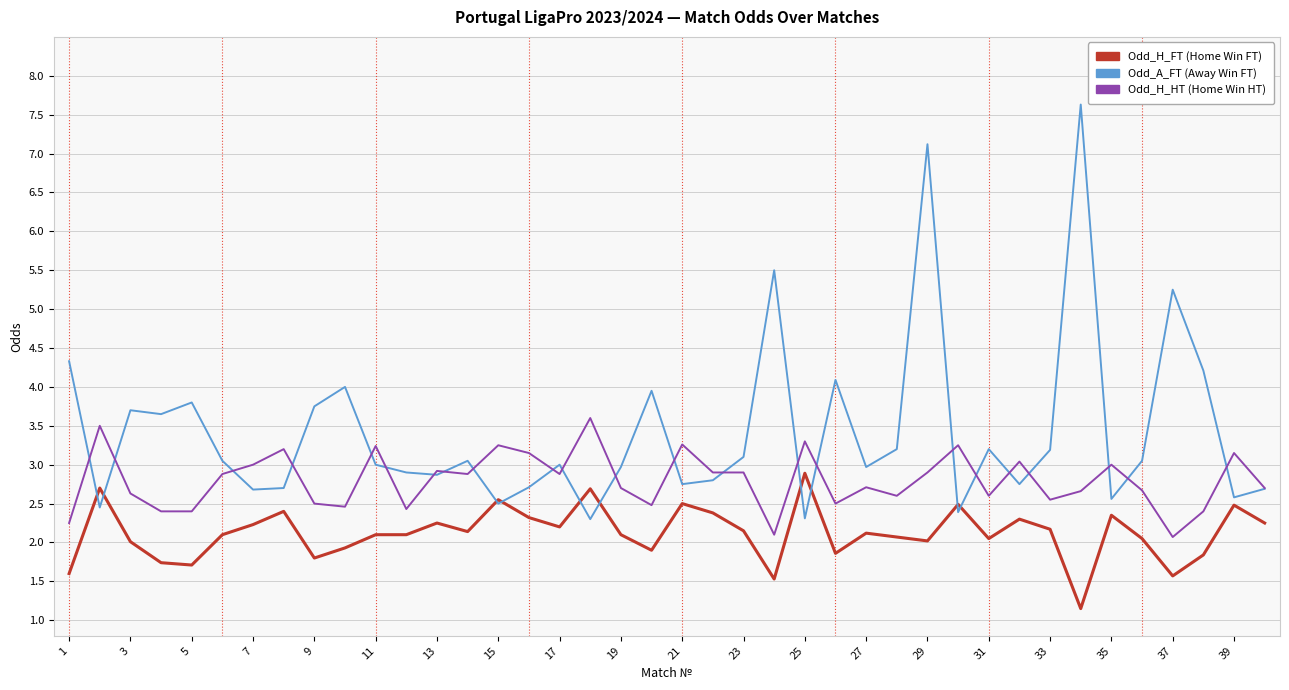

Does the chart display data point markers on the line(s)?

No